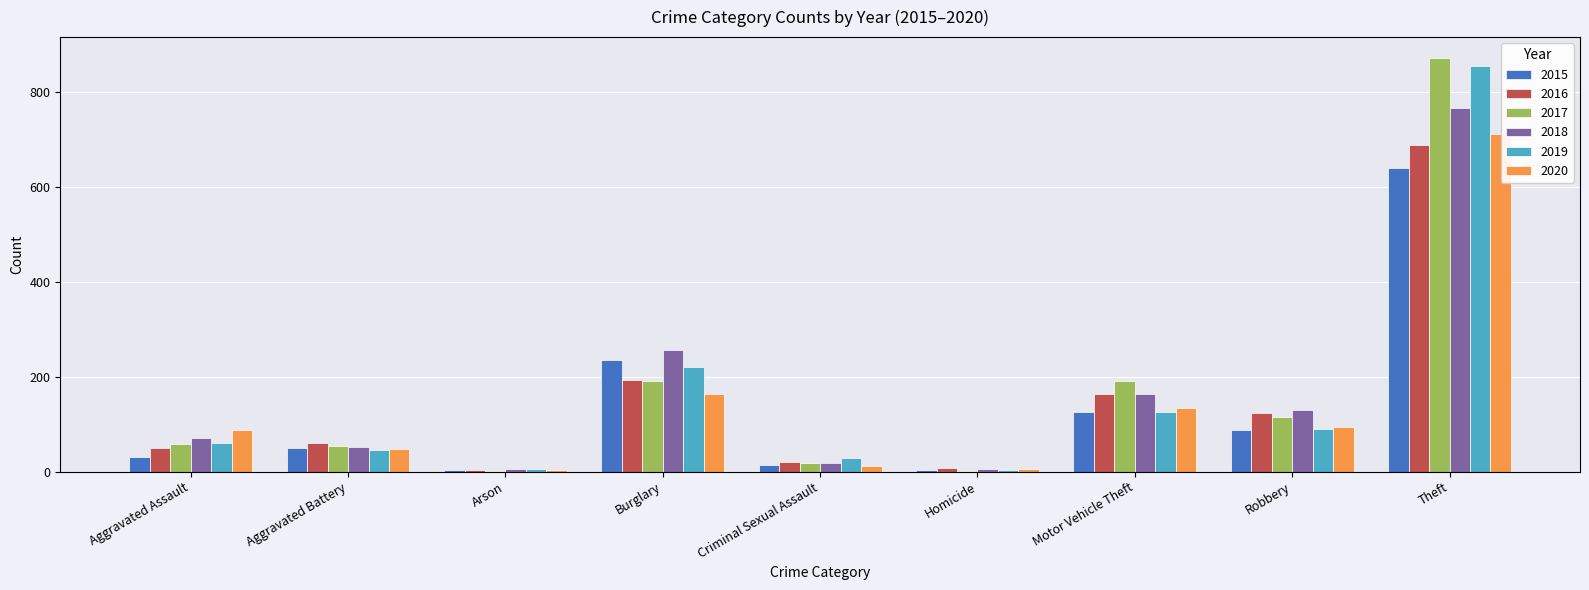

At which category does the chart reach its peak across all series?

Theft